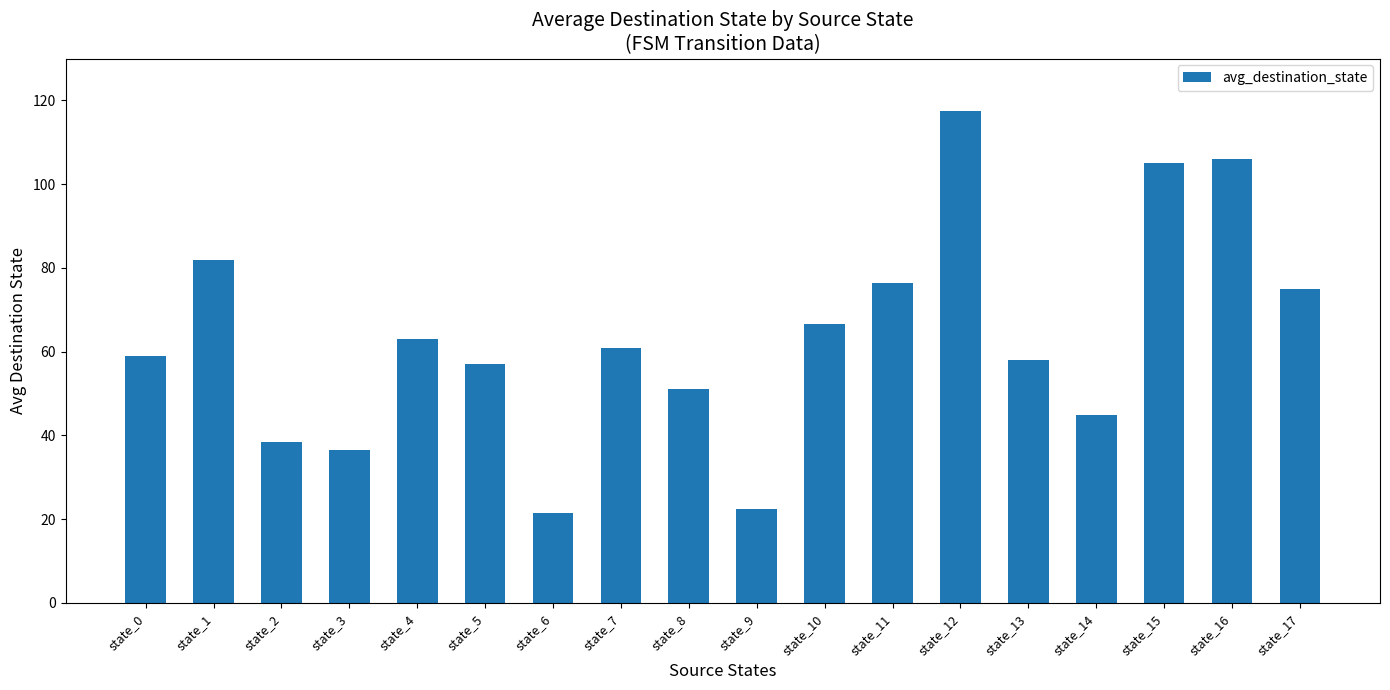

What is the ratio of the value at state_1 to the value at state_9?

3.6